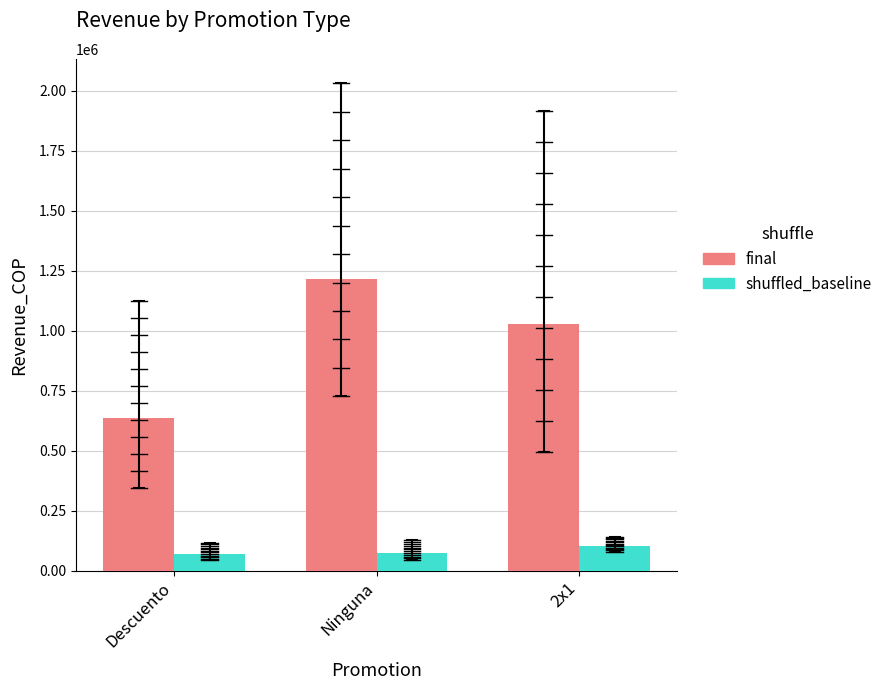

What is the lowest value of the final series?

634731.8